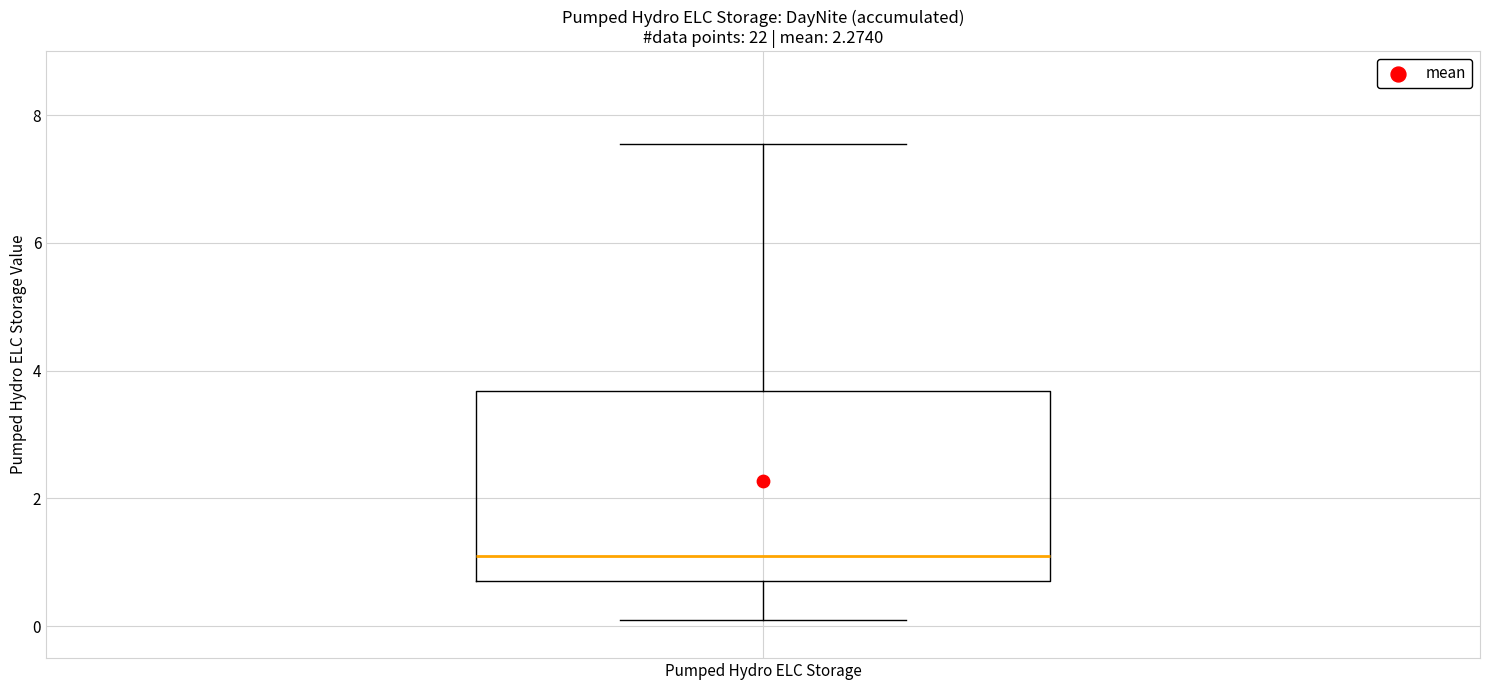

Where does the lower whisker of the box for Pumped Hydro ELC Storage end on the y-axis? The values are not printed on the chart, so give them approximately, as read against the axis.

0.0